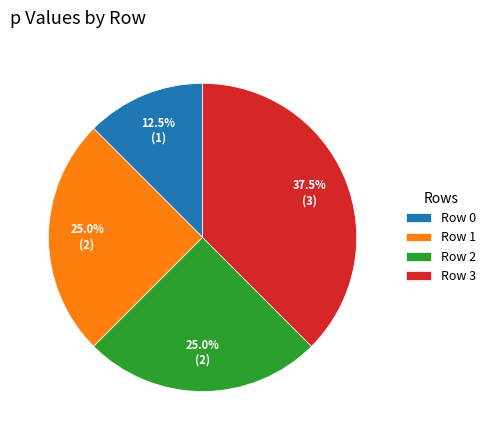

To the nearest percent, what portion does Row 1 represent?

25%